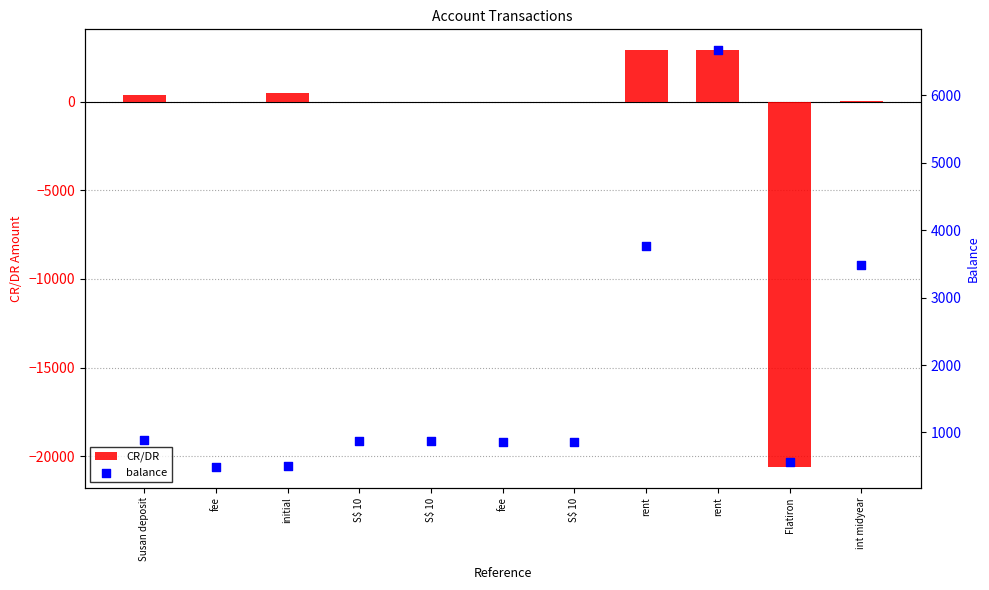

Which series has the largest total across all categories?

balance